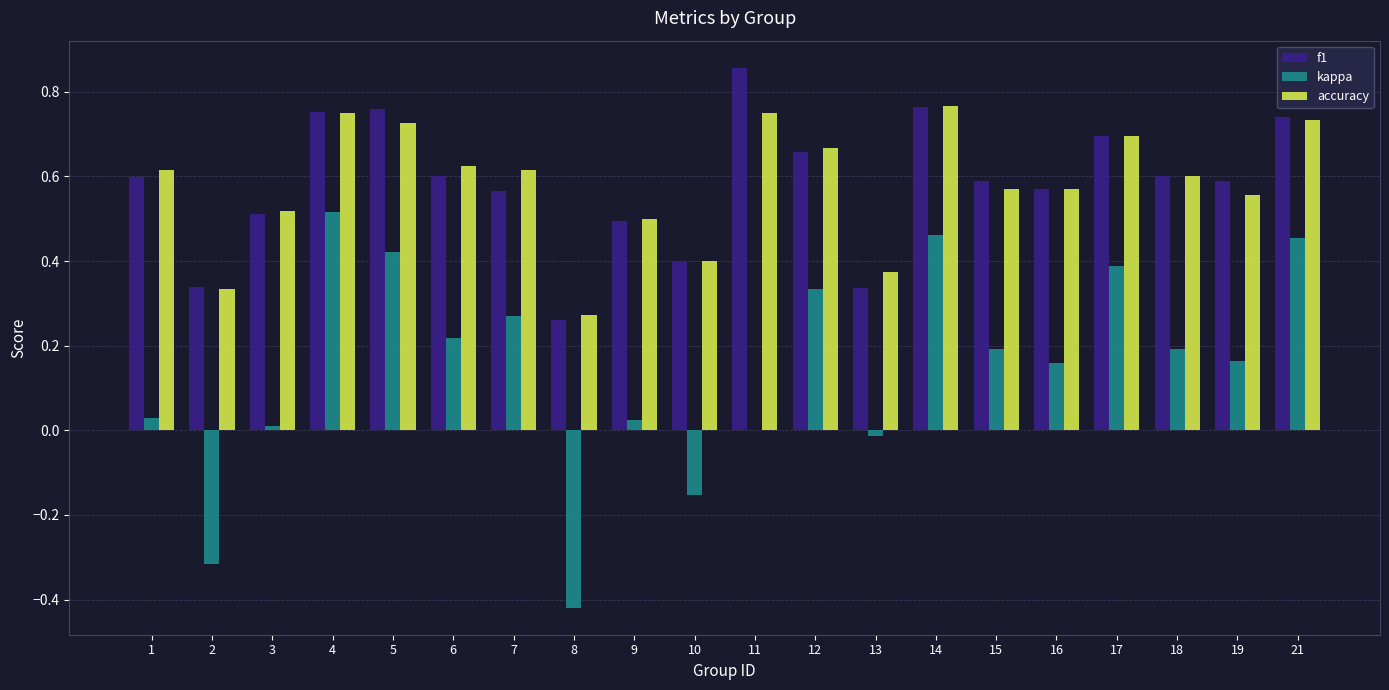

What is the sum of the f1 values at 5 and 18?

1.4